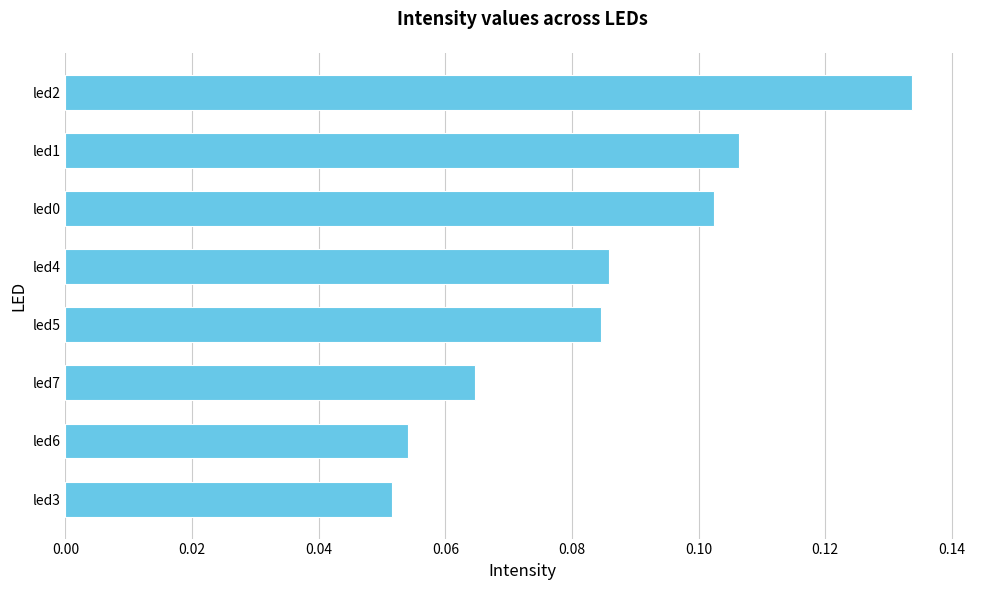

What is the sum of all values?

0.7